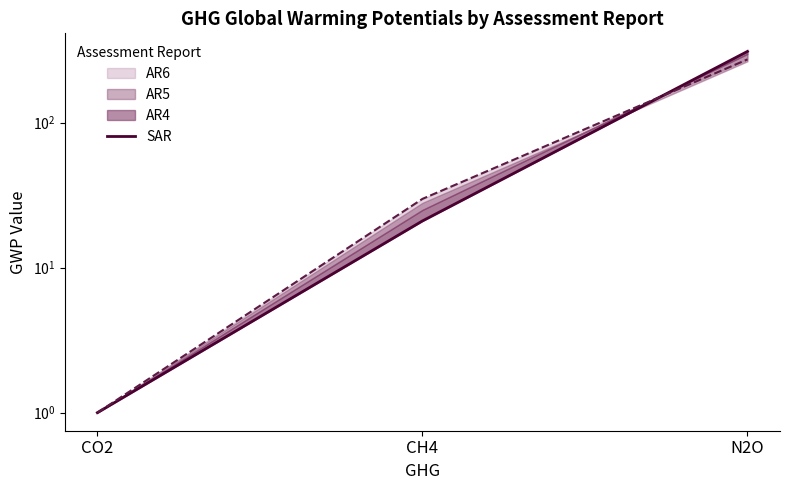

How many lines are shown in the chart?

1